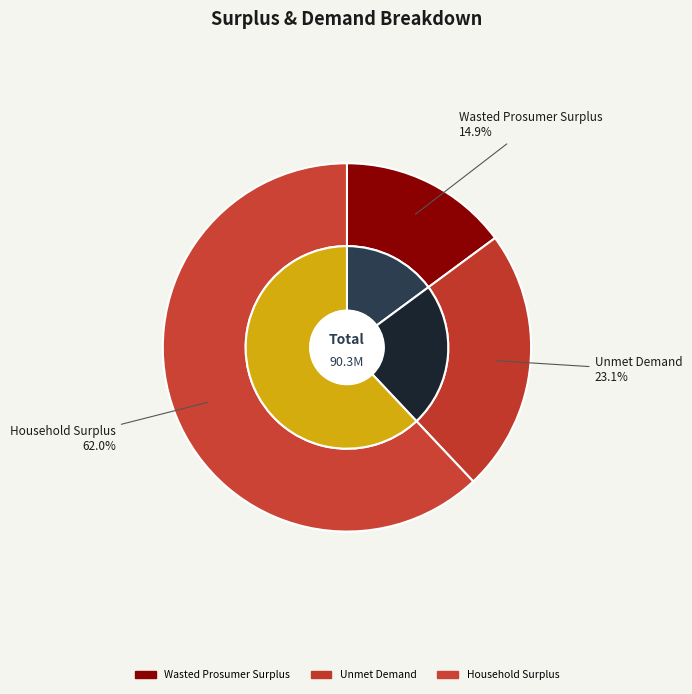

What is the total percentage of Wasted Prosumer Surplus and Unmet Demand?

38.0%